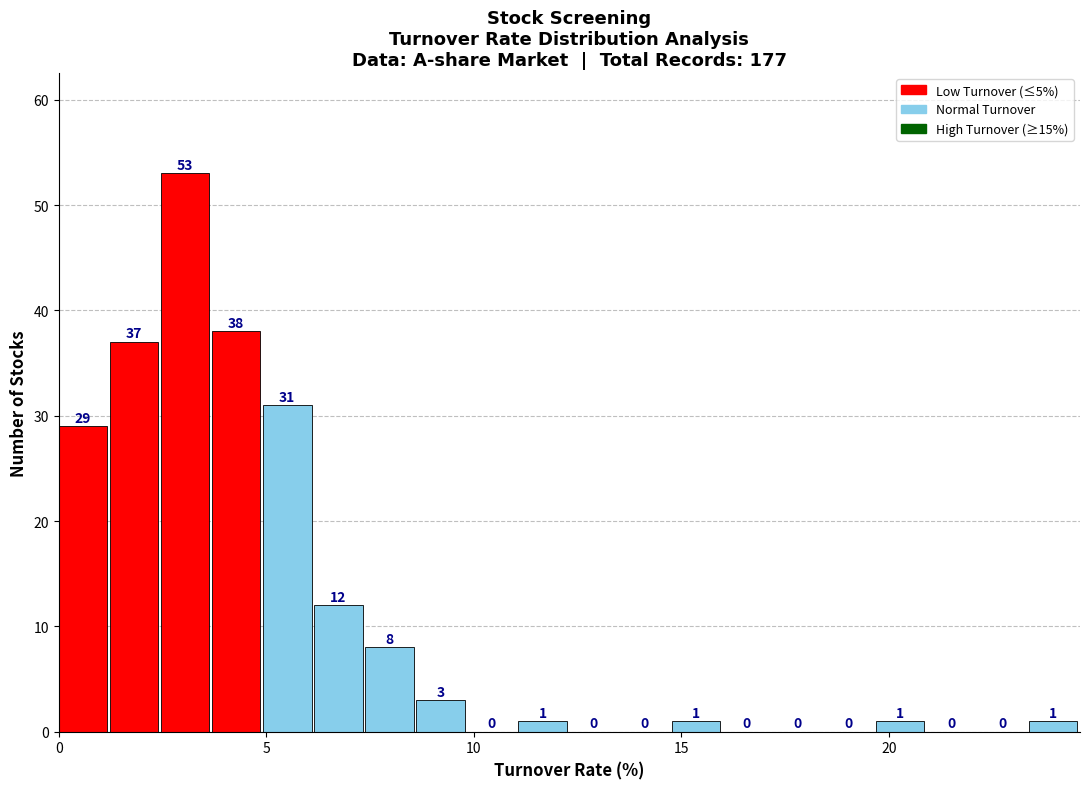

Read against the x-axis, roughly where is the centre of the tallest bar?

3.0